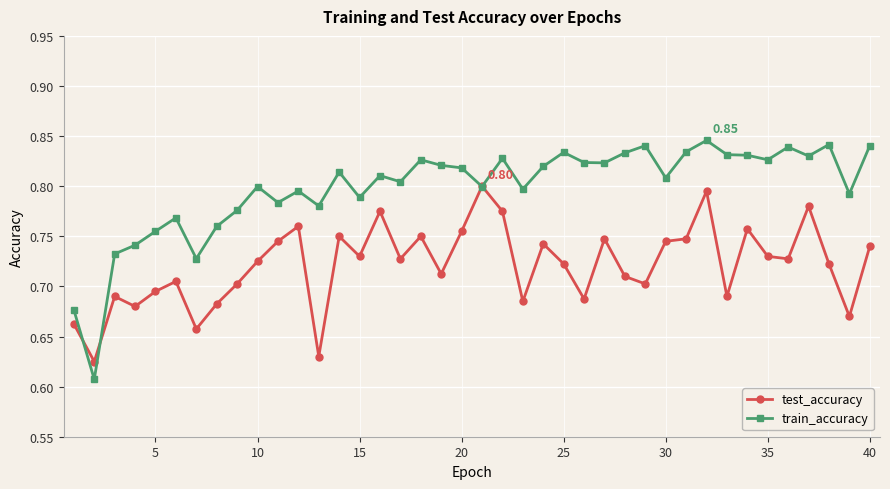

Which series has the largest total across all categories?

train_accuracy